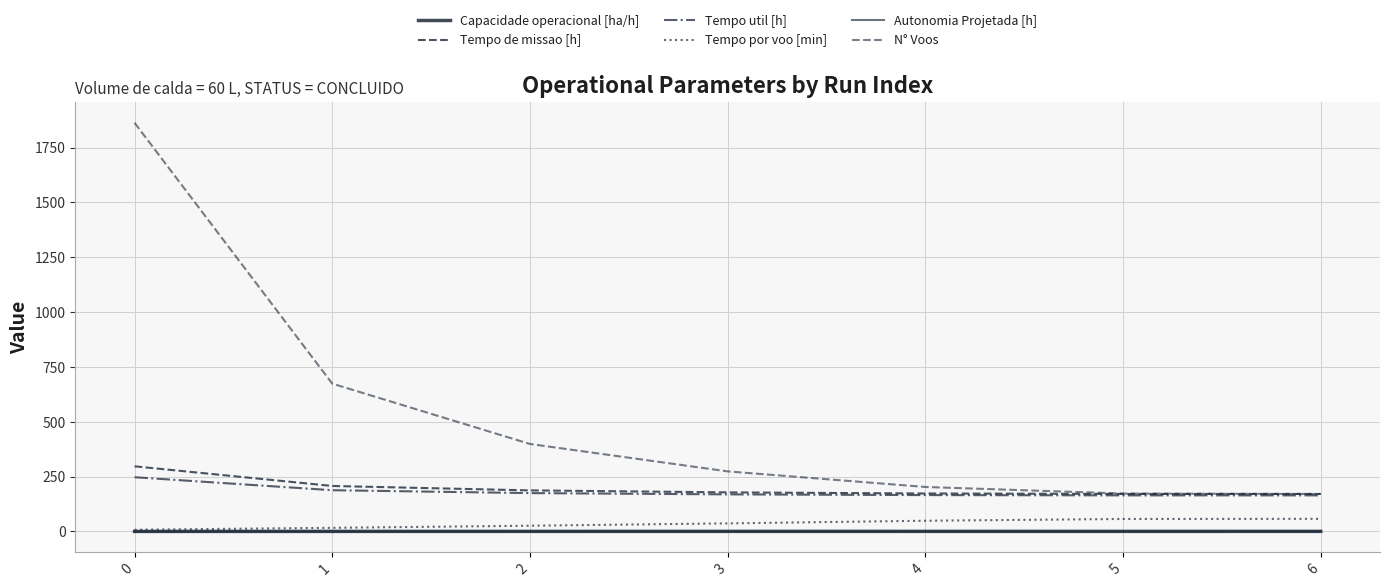

What is the difference between the Tempo de missao [h] values at 0 and 1?

89.6